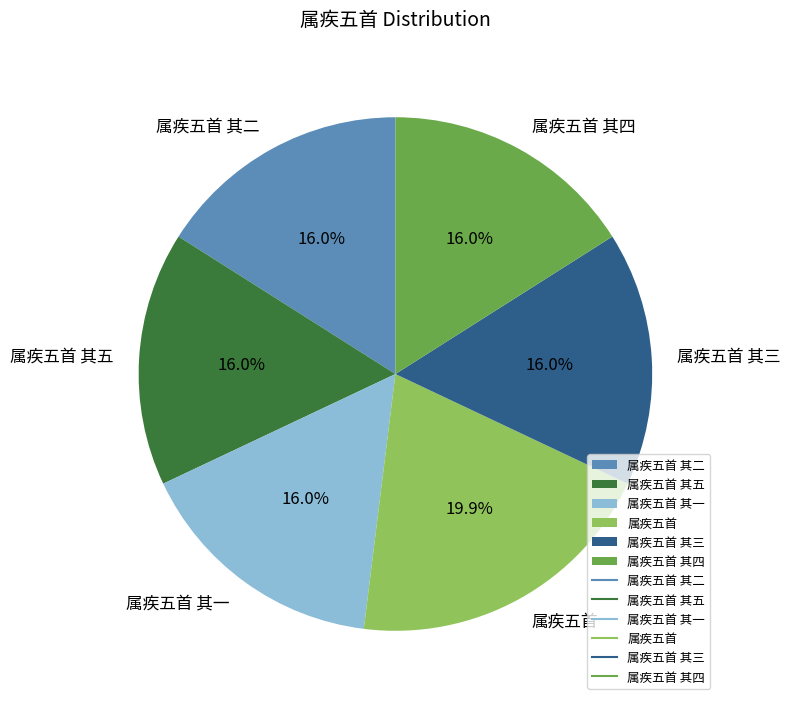

Is it true that 属疾五首 其二 is 16% of the pie?

True